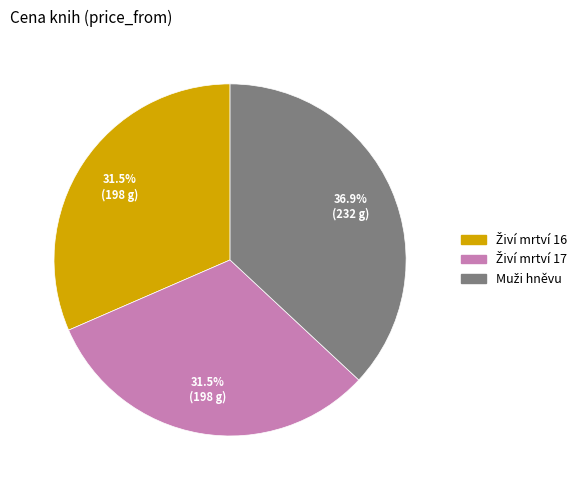

Is there any slice that represents more than half of the pie?

No